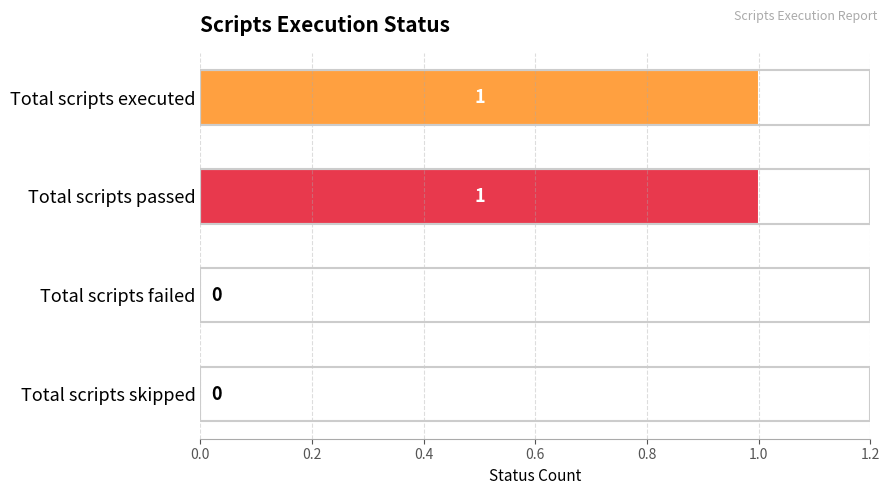

Is it true that the value at Total scripts passed is 0?

False